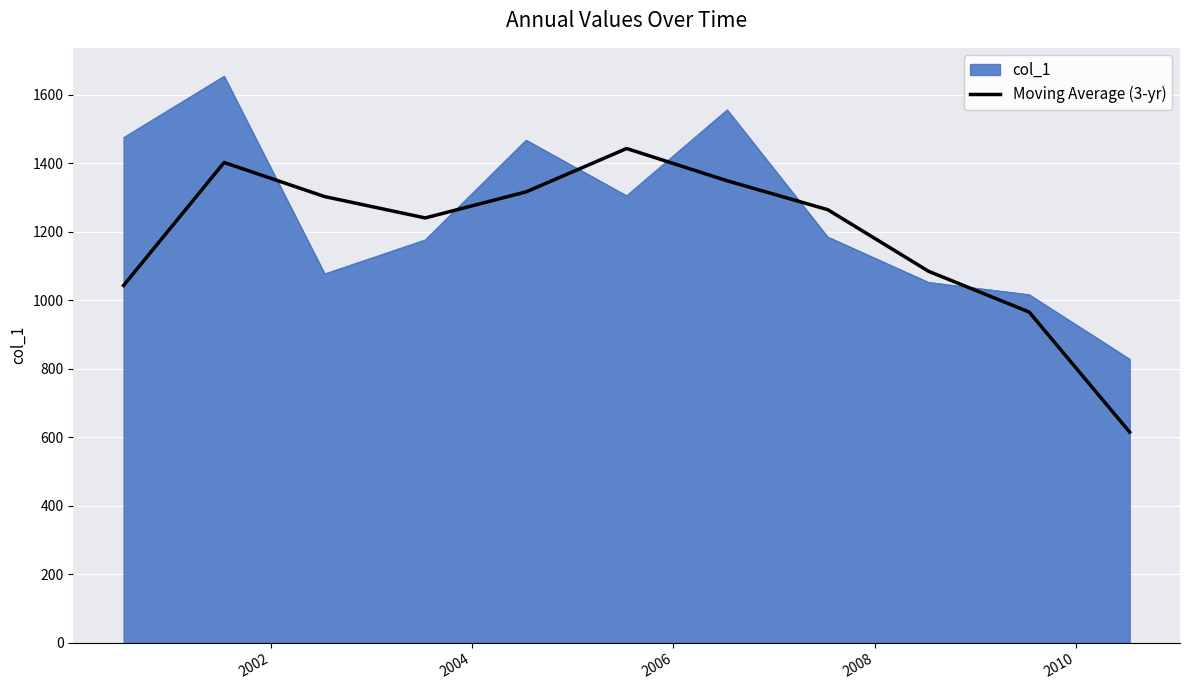

How many categories are shown in the chart?

11